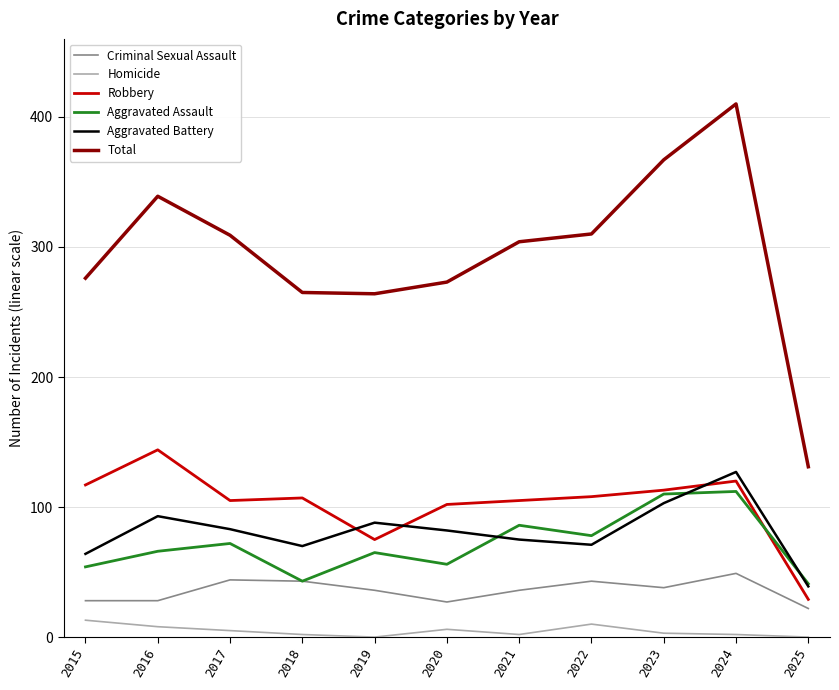

Does the chart display data point markers on the line(s)?

No